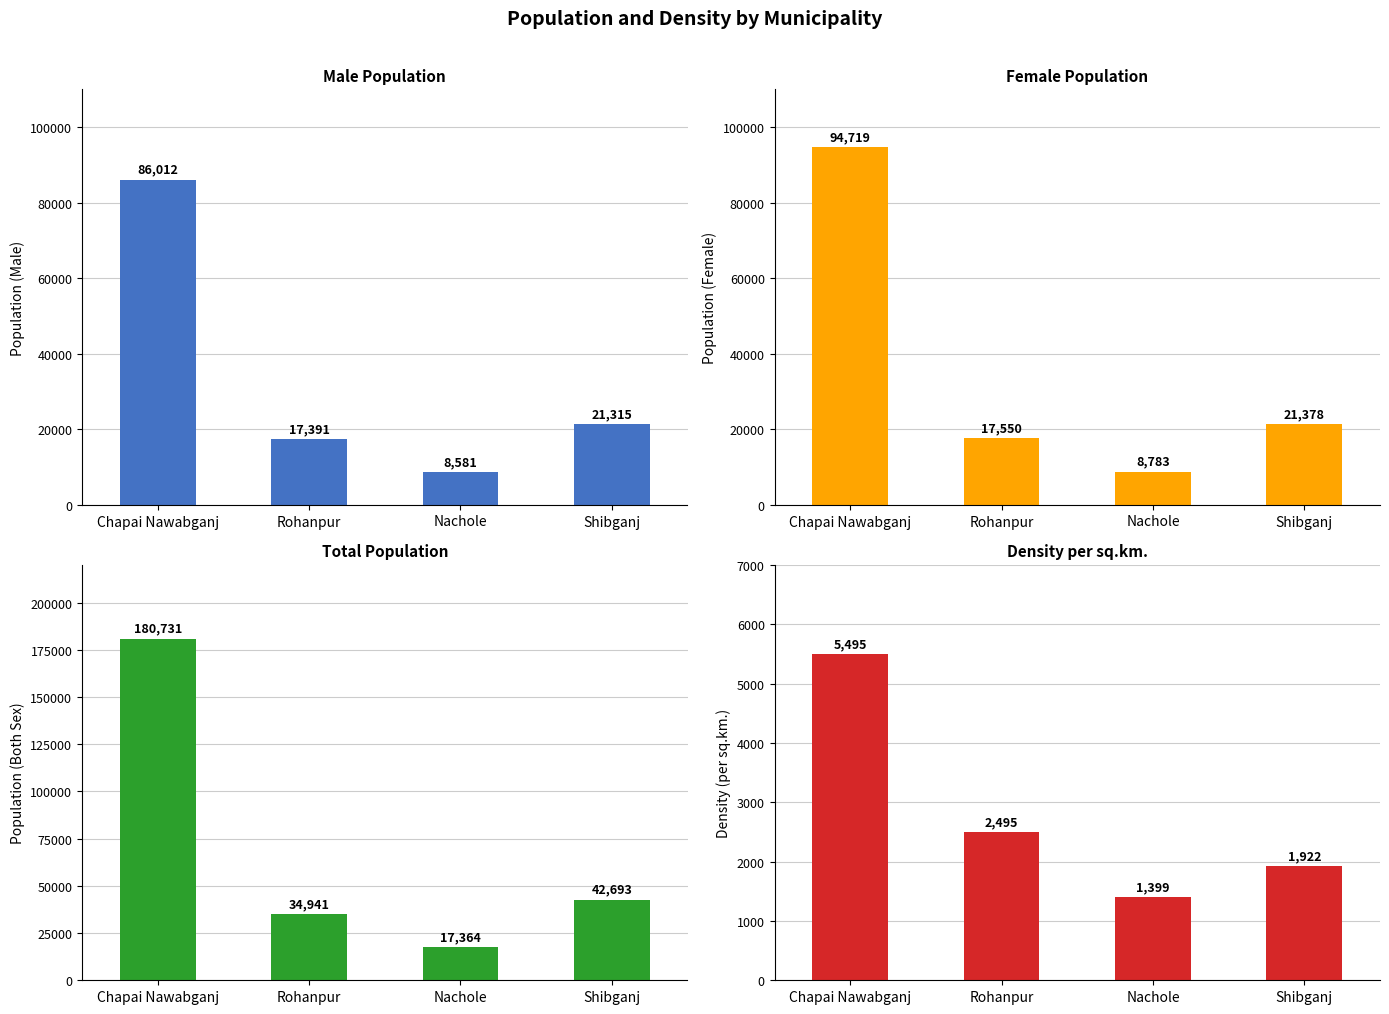

What is the sum of the Both Sex values at Shibganj and Chapai Nawabganj?

223424